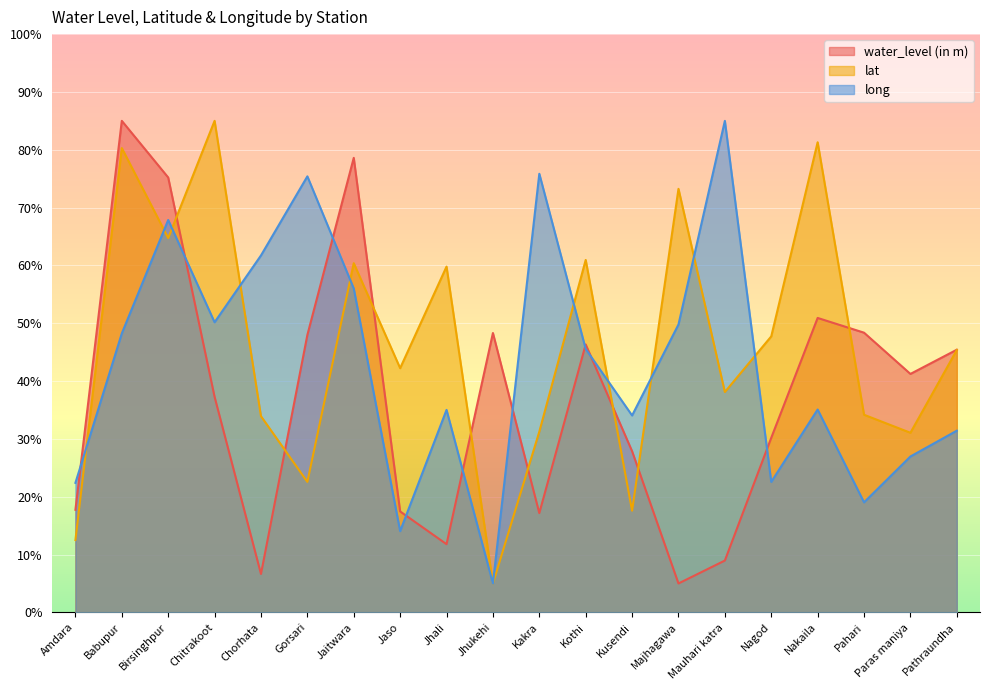

Between Kusendi and Jhali, which is larger?

Kusendi